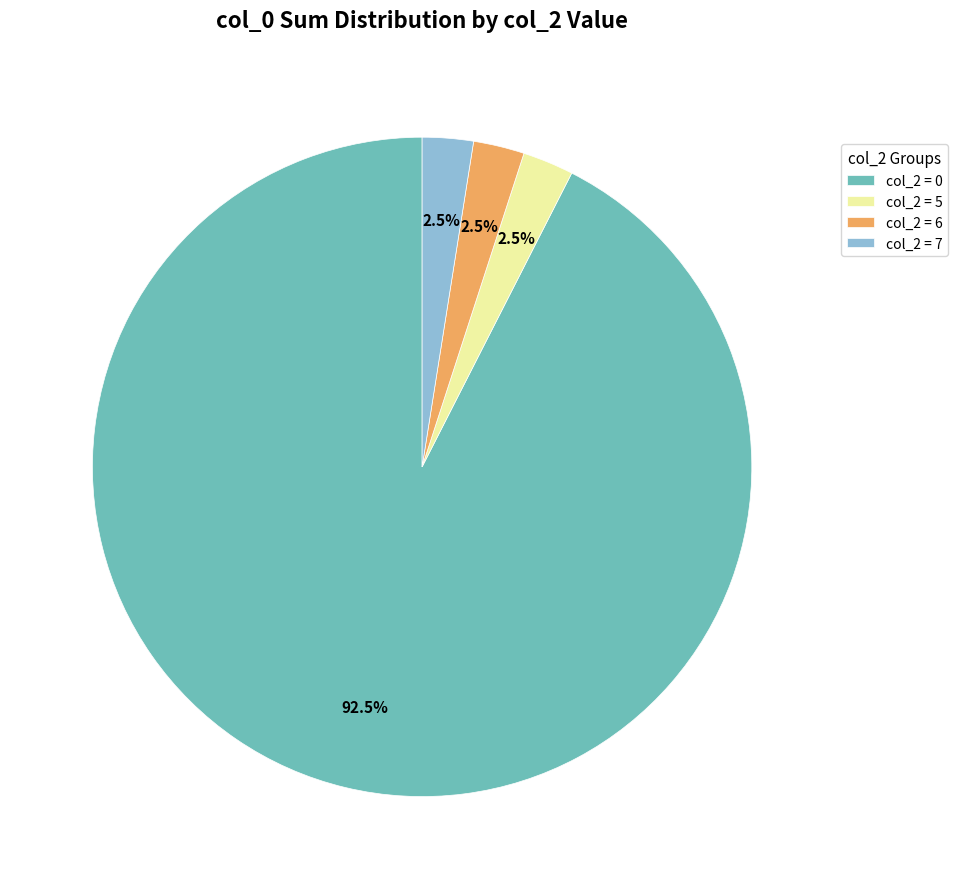

Which slice is the largest?

col_2 = 0